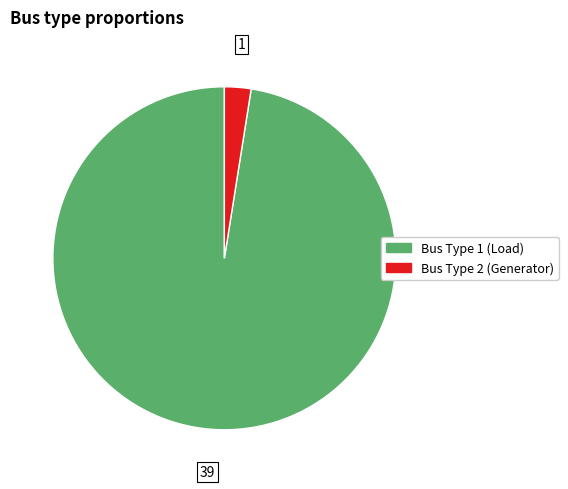

Is there any slice that represents more than half of the pie?

Yes